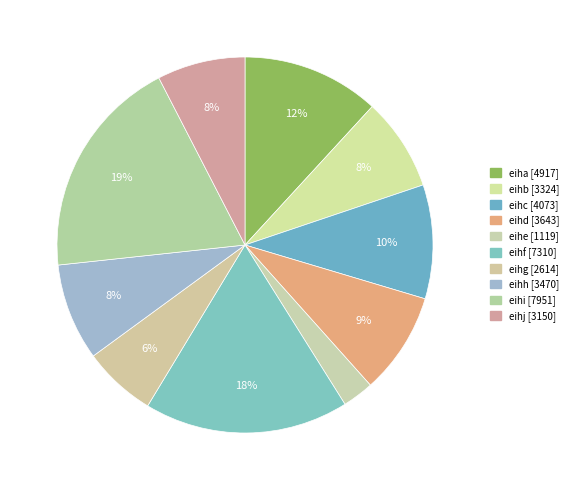

How many slices are in this pie chart?

10